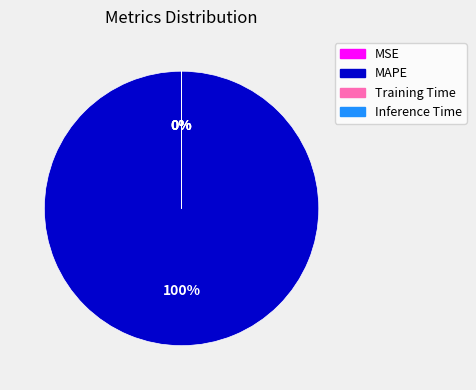

How many slices are in this pie chart?

4